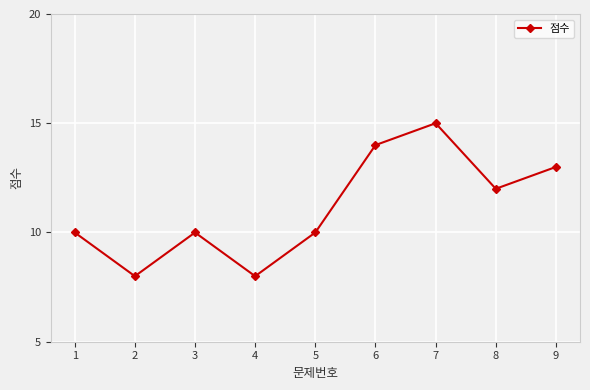

What is the approximate value at 8?

12